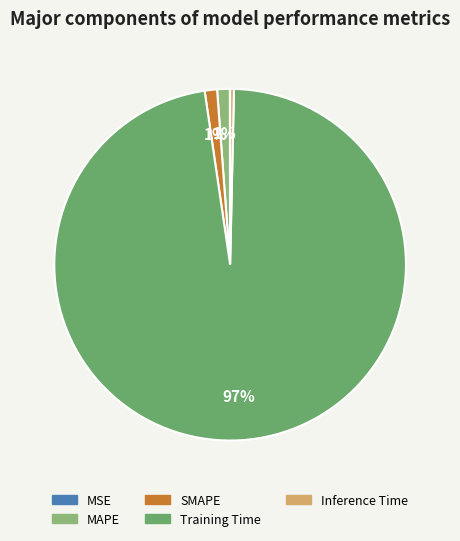

Is there any slice that represents more than half of the pie?

Yes